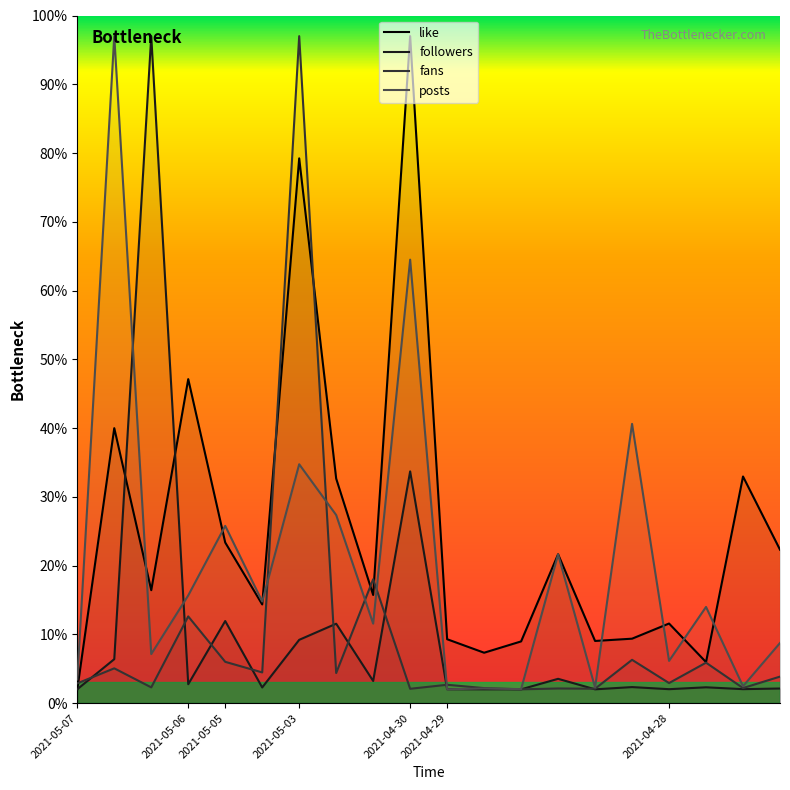

What is the label of the 18th point from the right?

2021-05-07